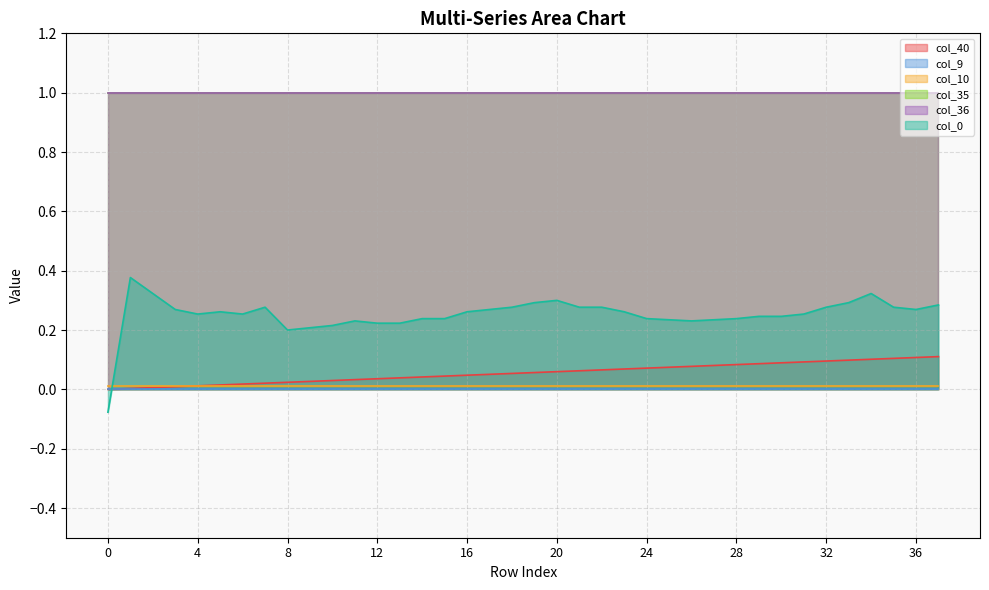

Read the col_0 value at 15.

0.2